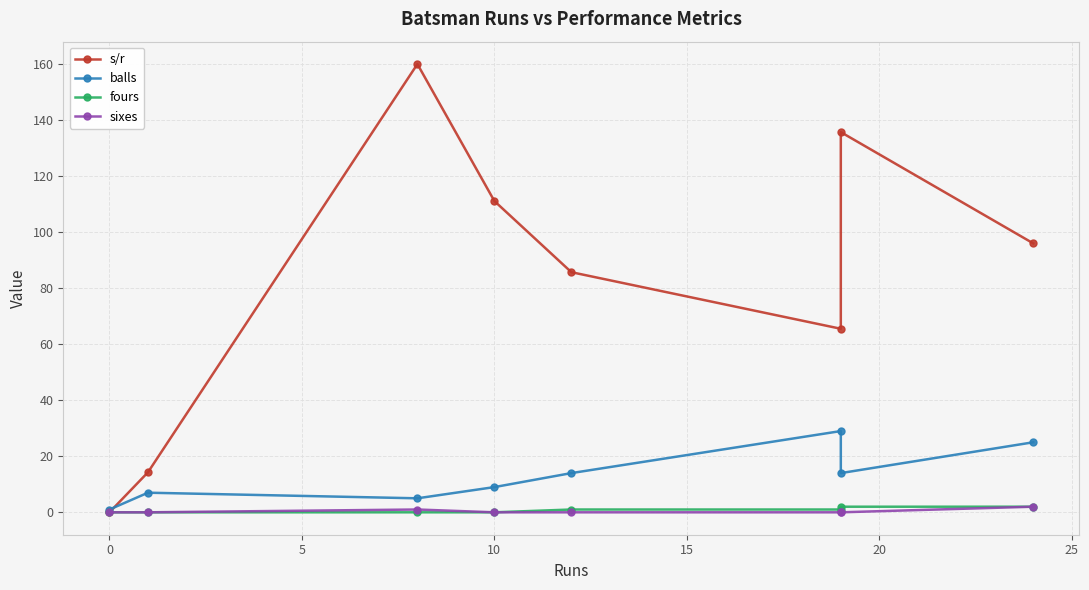

Is it true that balls equals 2.1 at 5?

False